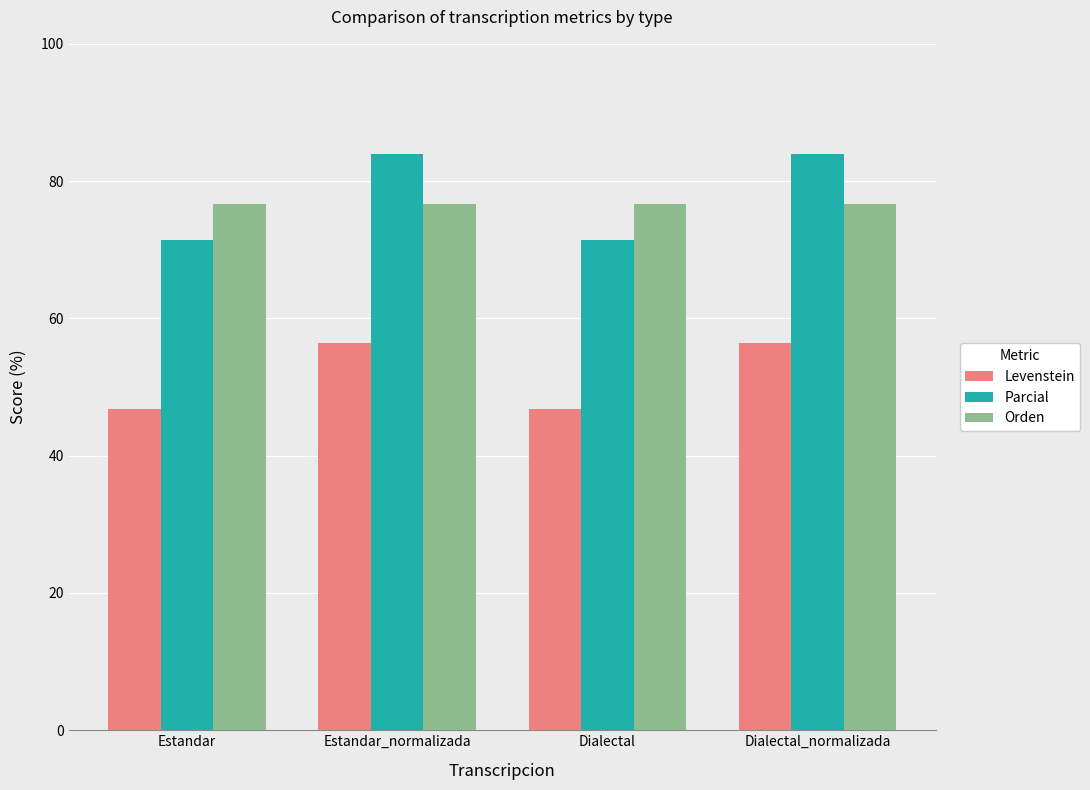

How many values in the Parcial series are below 84?

2